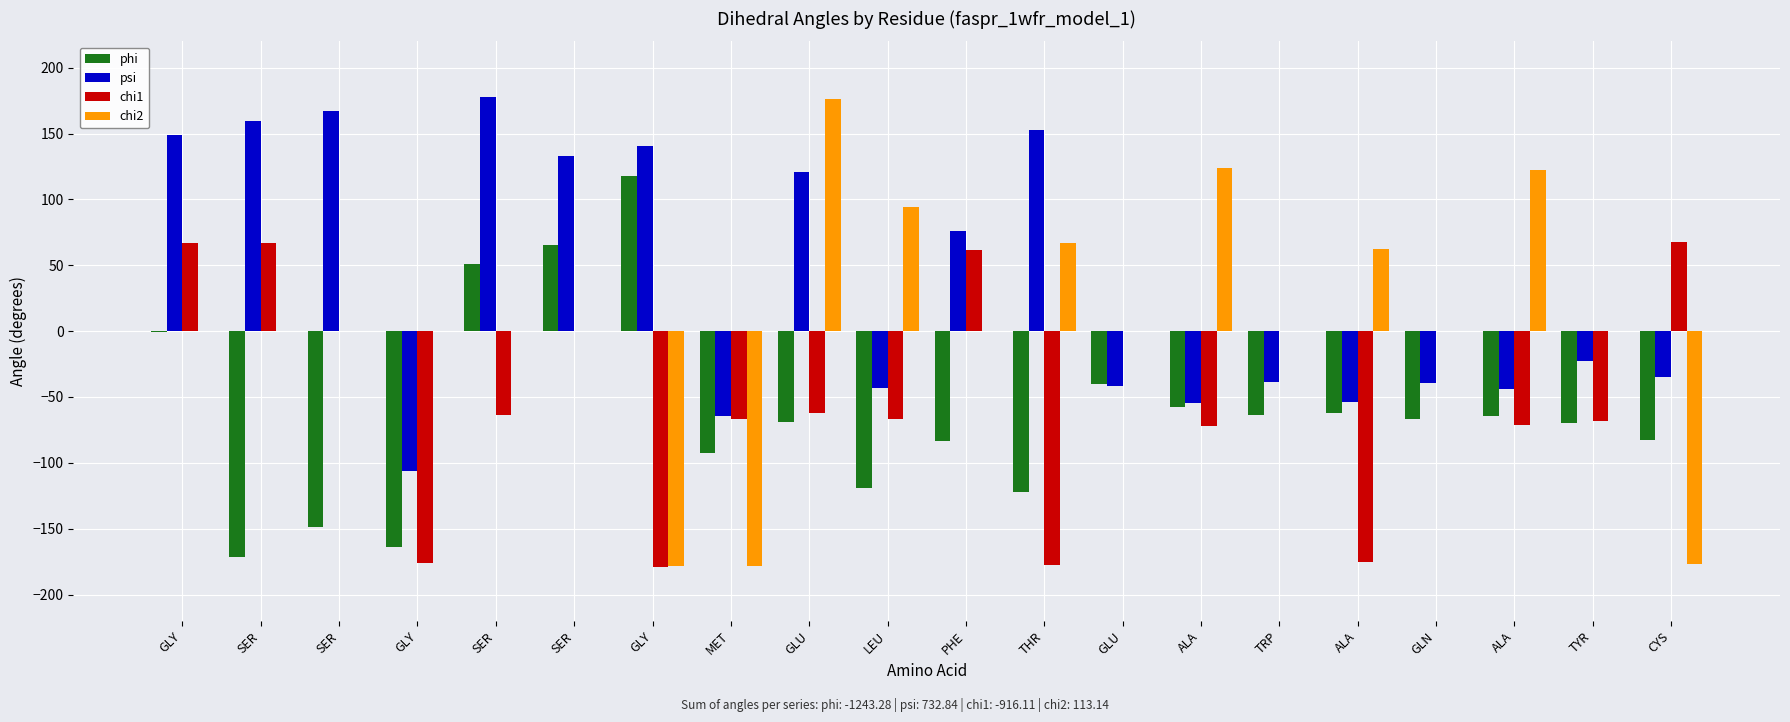

Is the value of psi at ALA greater than the value of chi1 at TRP?

No